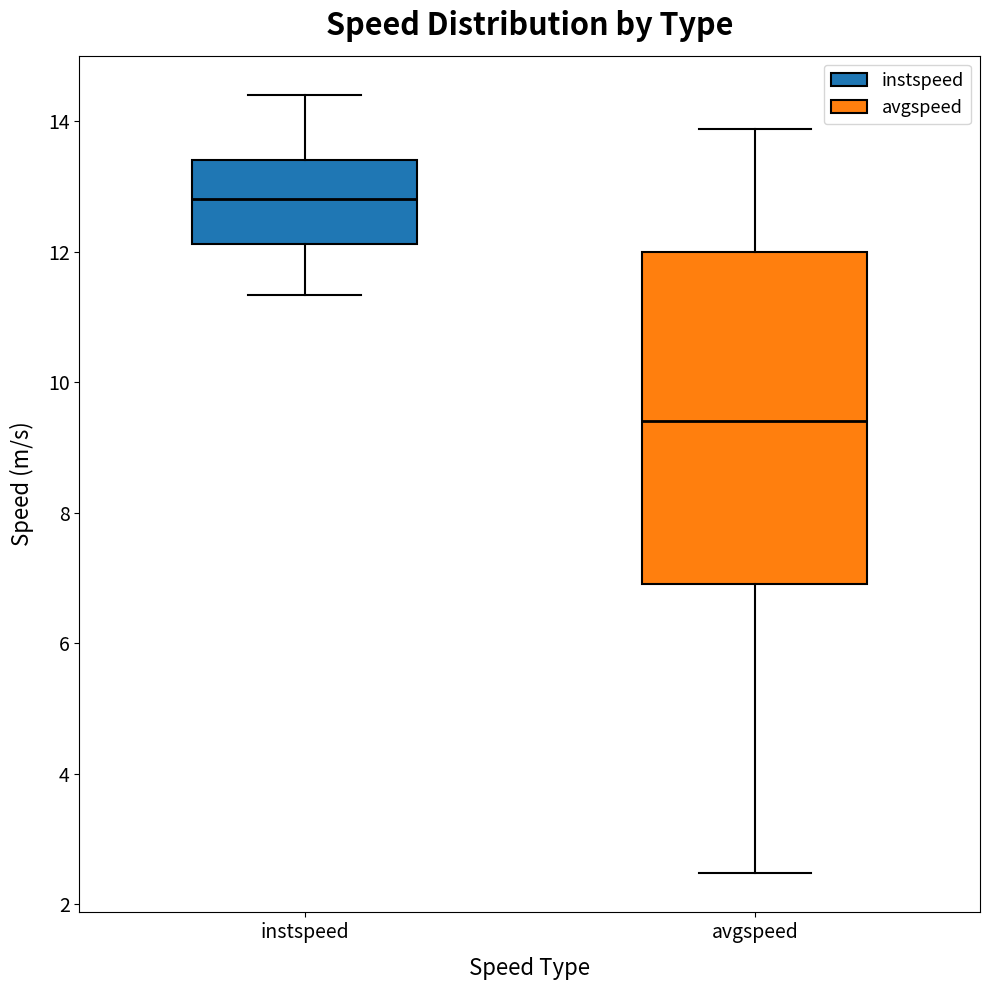

Reading left to right, transcribe this box plot: for each box, give where its median line is, the range the box spans, and where its two whiskers end, as read against the y-axis. The values are not printed on the chart, so give them approximately, as read against the axis.

instspeed: median 12.8, box 12.2 to 13.4, whiskers 11.4 to 14.4
avgspeed: median 9.4, box 7.0 to 12.0, whiskers 2.4 to 13.8